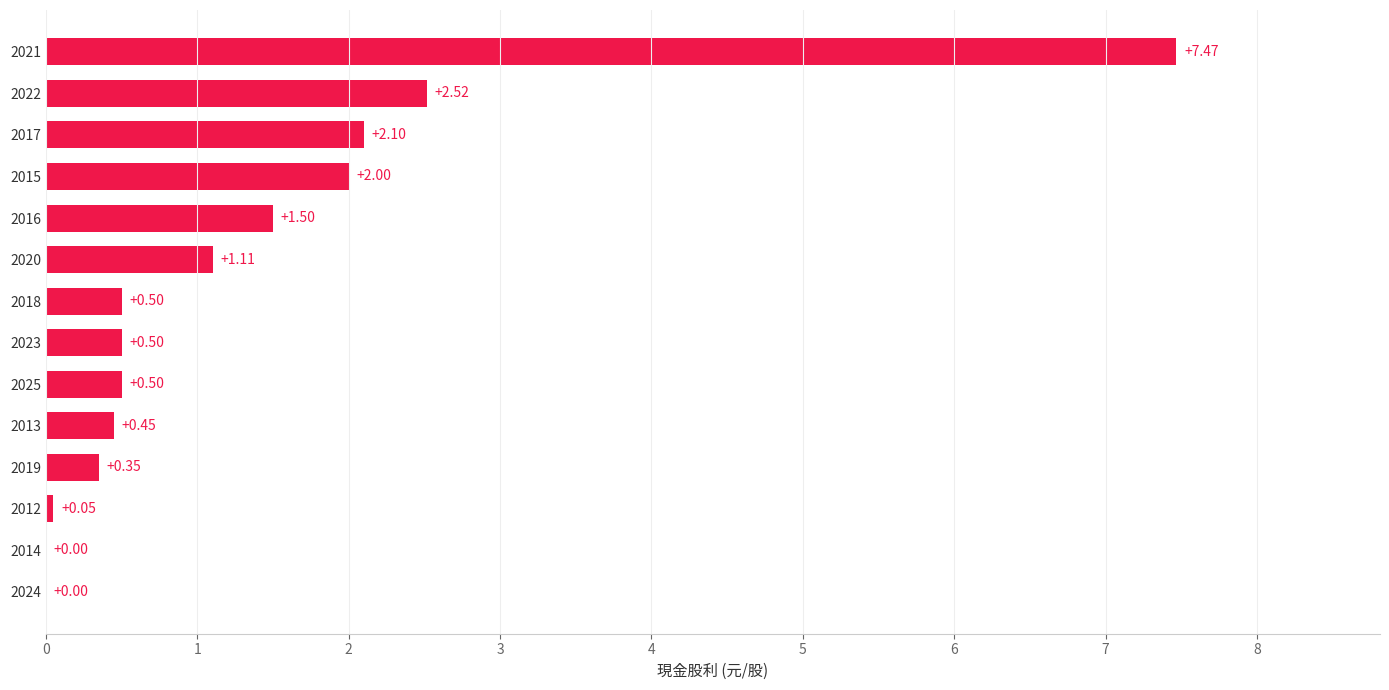

What is the sum of the values at 2022 and 2013?

3.0